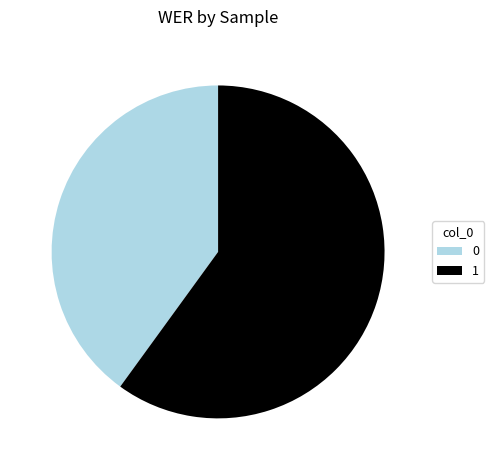

The 0 slice represents 33% of the pie. True or false?

False